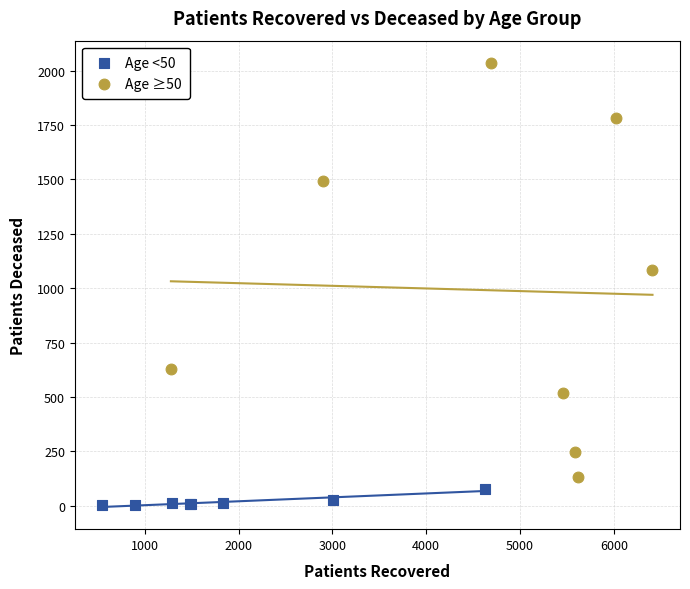

Which series reaches the minimum Y coordinate?

Age <50